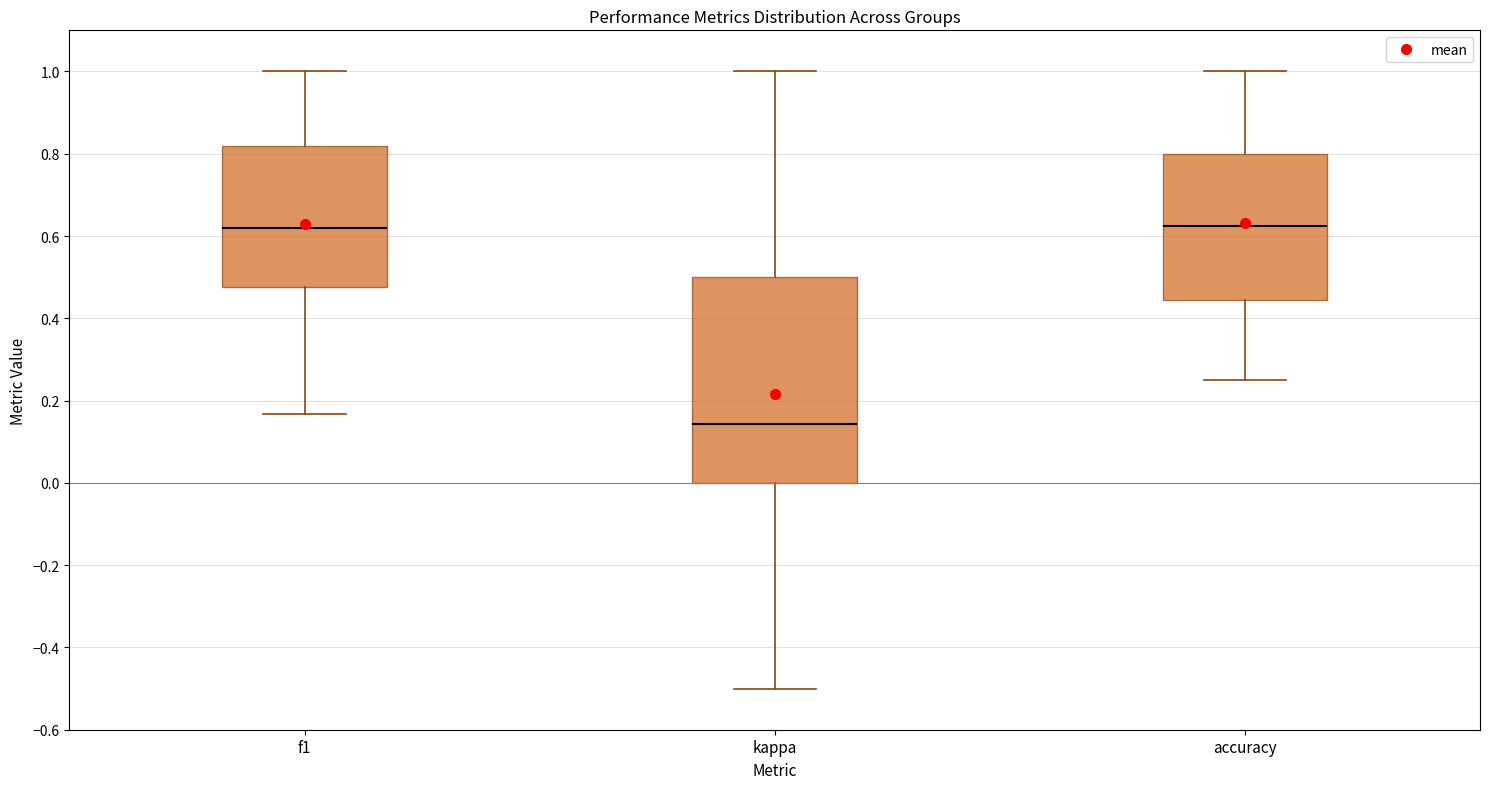

Where does the median line of the box for accuracy sit on the y-axis? The values are not printed on the chart, so give them approximately, as read against the axis.

0.62